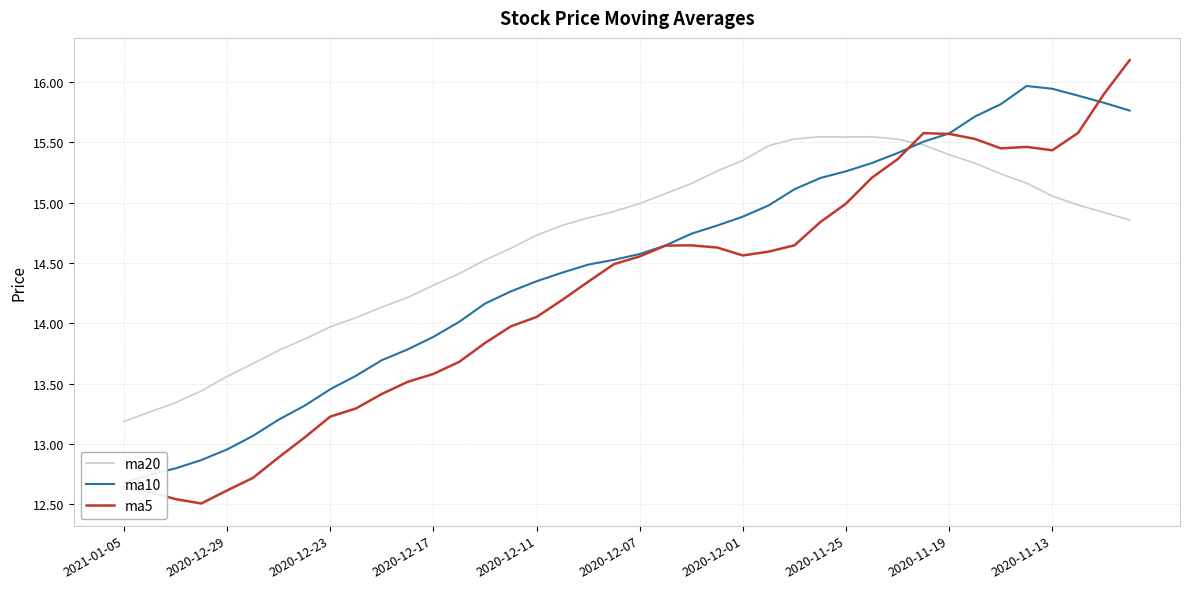

Is it true that ma5 equals 27.0 at 31?

False